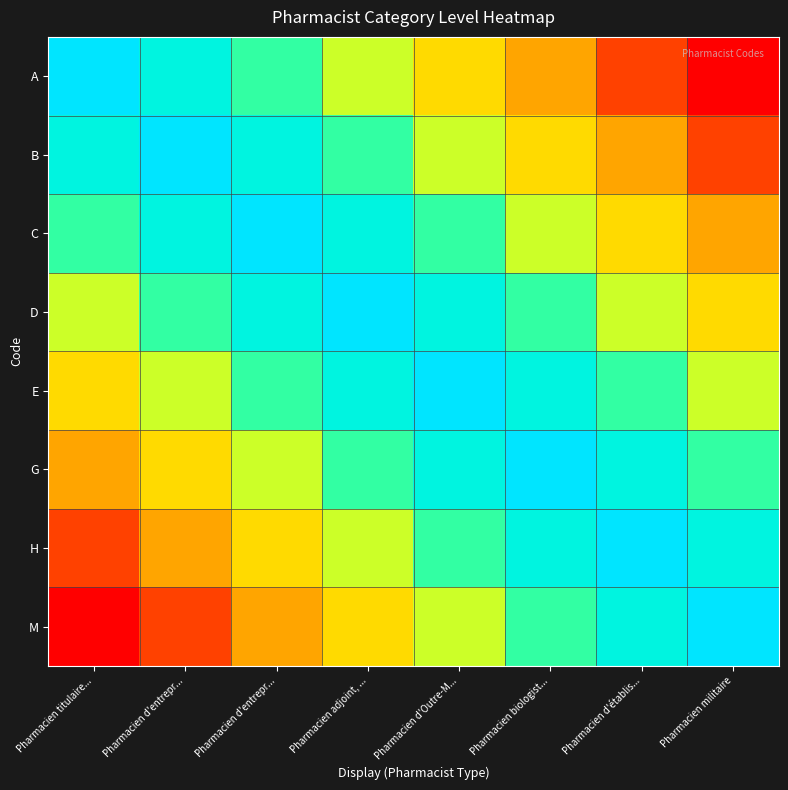

Between Pharmacien d'entrepr... and Pharmacien titulaire..., which is larger?

Pharmacien titulaire...